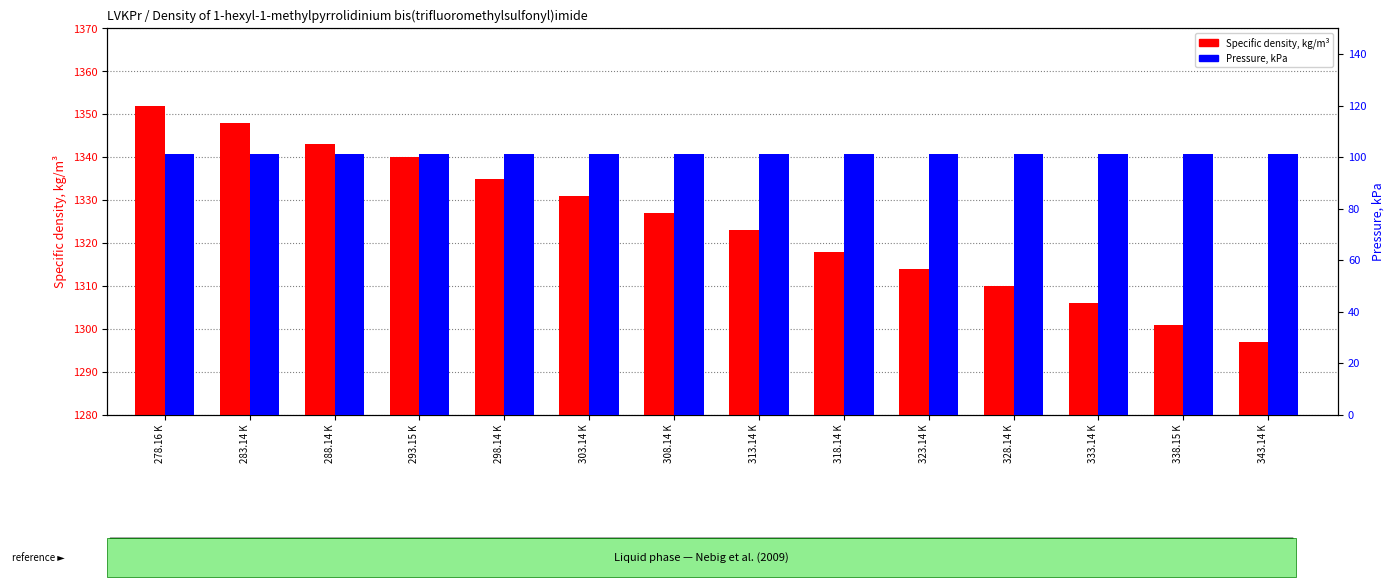

What is the approximate value of Specific density, kg/m³ at 323.14 K?

1314.0